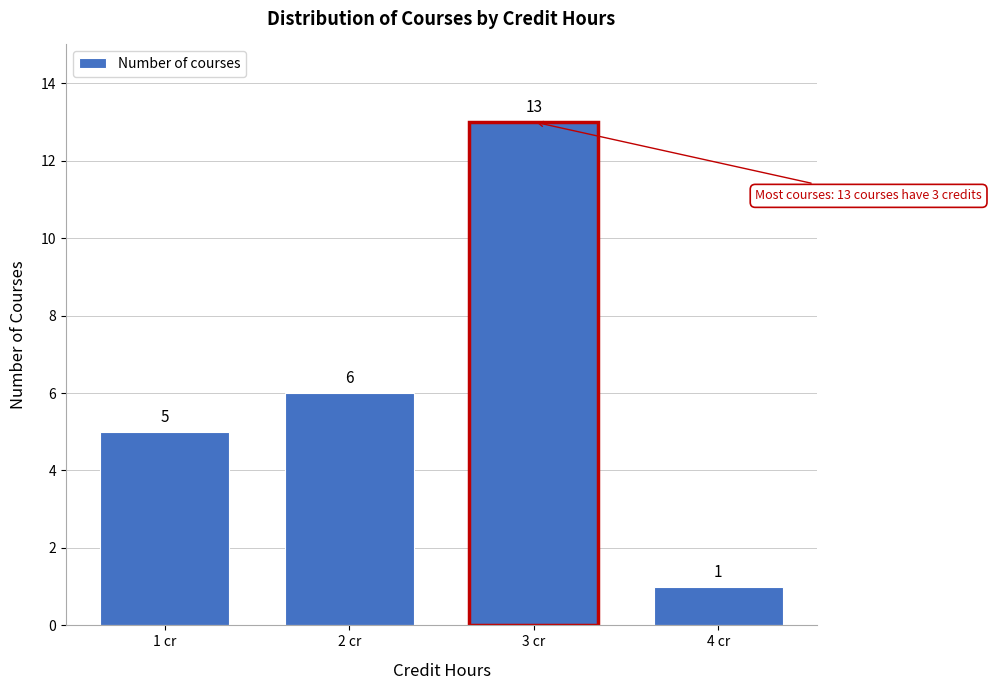

Reading right to left, extract all data points from this chart.

1	13	6	5